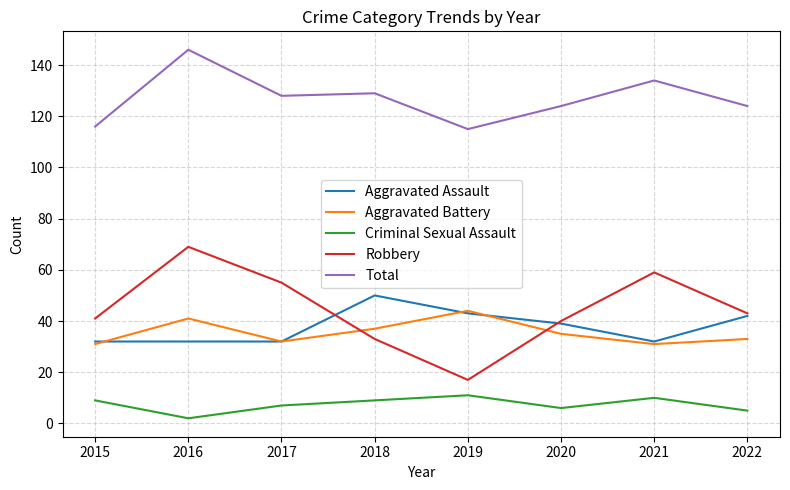

Which series has the widest spread of values?

Robbery